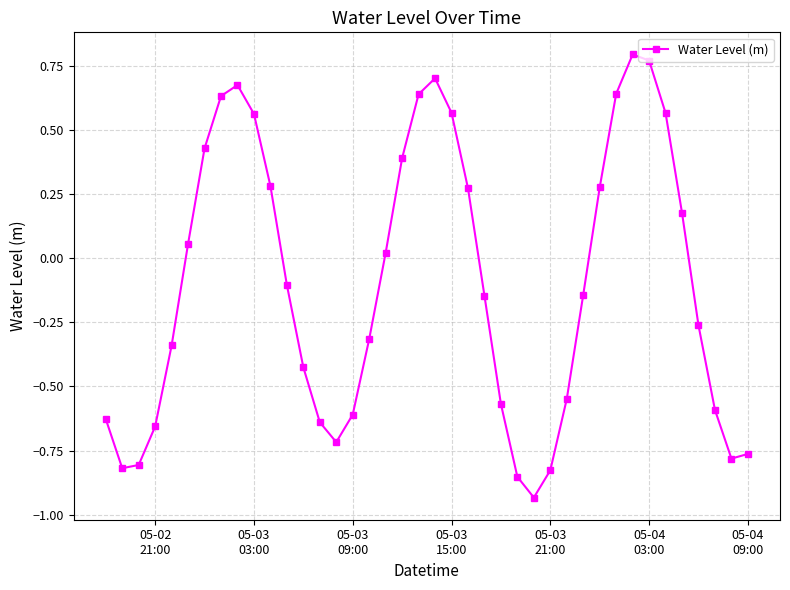

What is the sum of all values?

-4.0